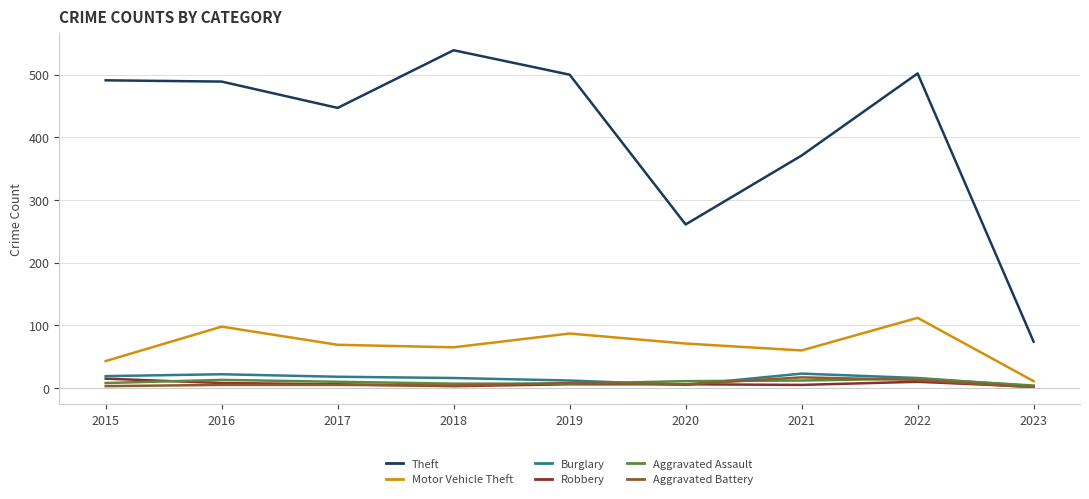

At how many categories does at least one series exceed 28?

9